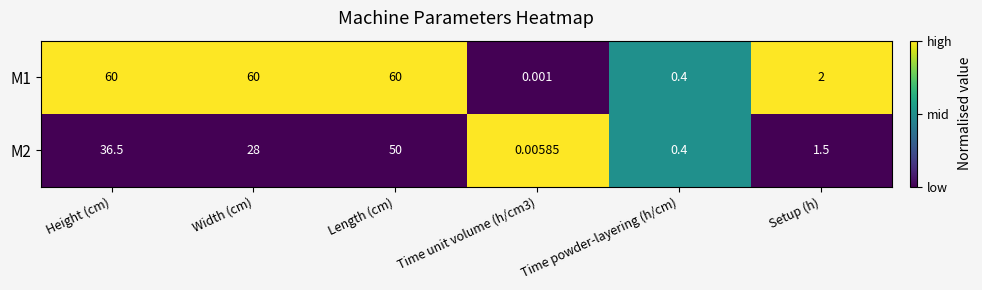

Is the value of M1 at Time unit volume (h/cm3) greater than the value of M2 at Setup (h)?

No